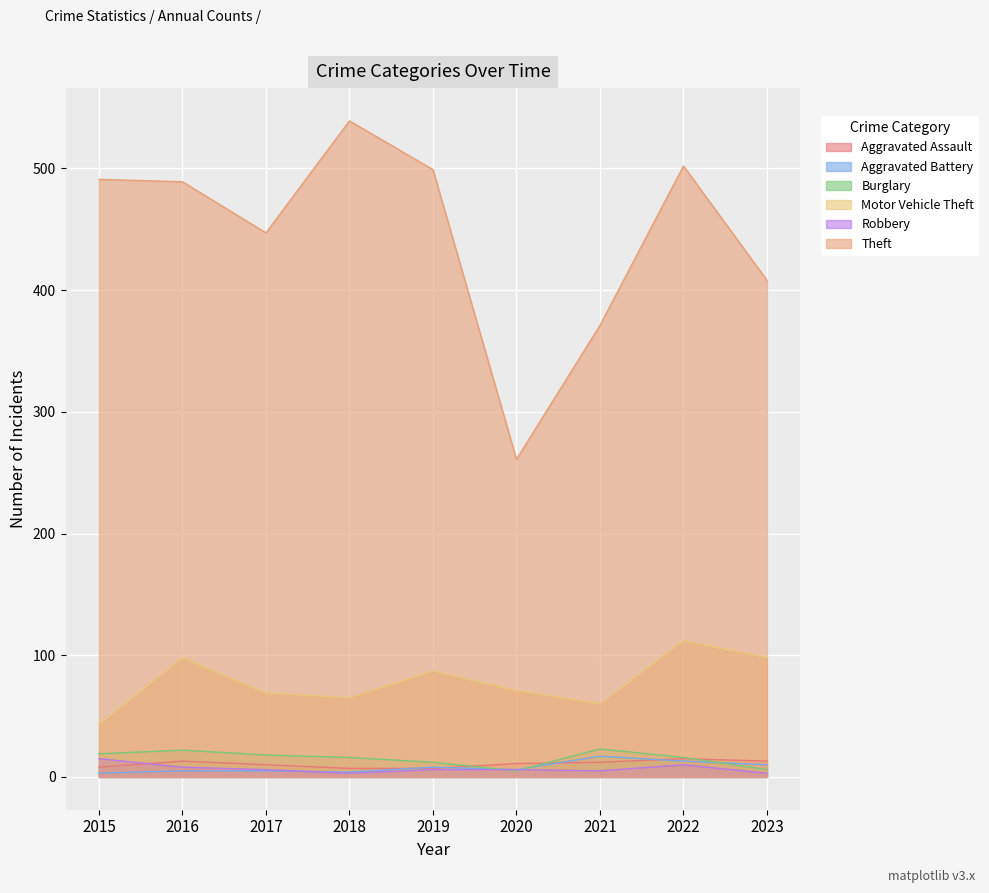

True or false: Theft and Aggravated Assault cross at least once.

False